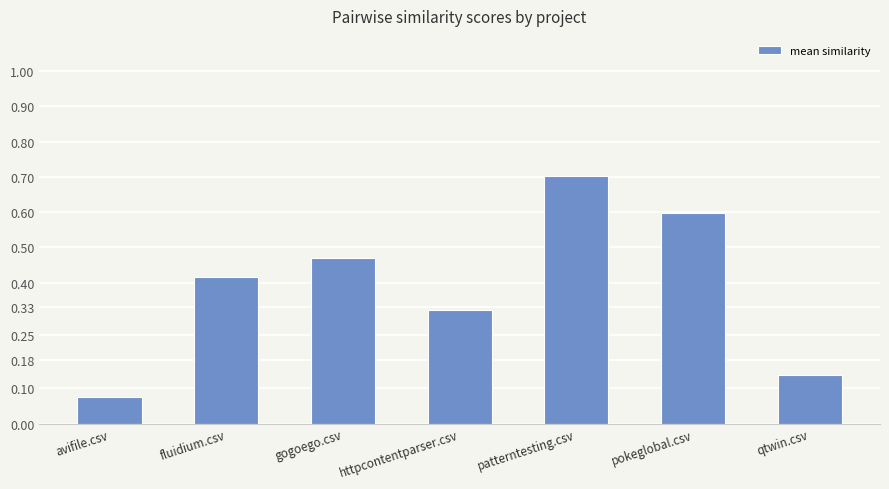

At which label is the value closest to 0?

avifile.csv